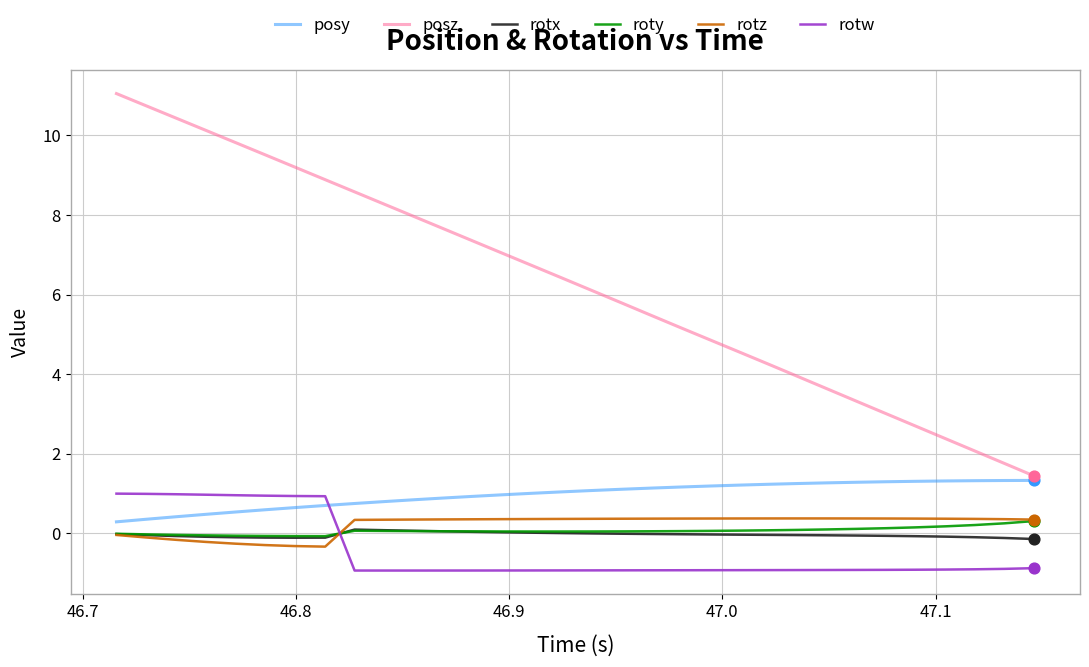

Which series has the largest range (max minus min)?

posz